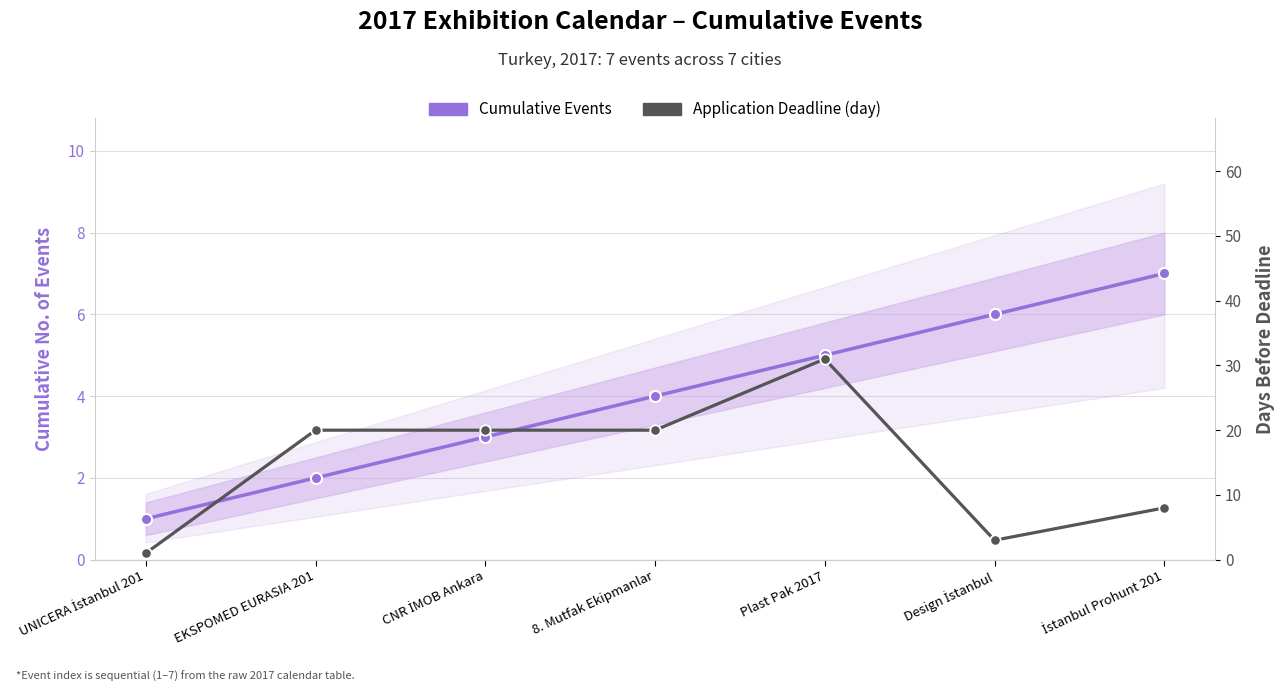

True or false: Application Deadline (days in month) and Cumulative Events intersect in this chart.

True